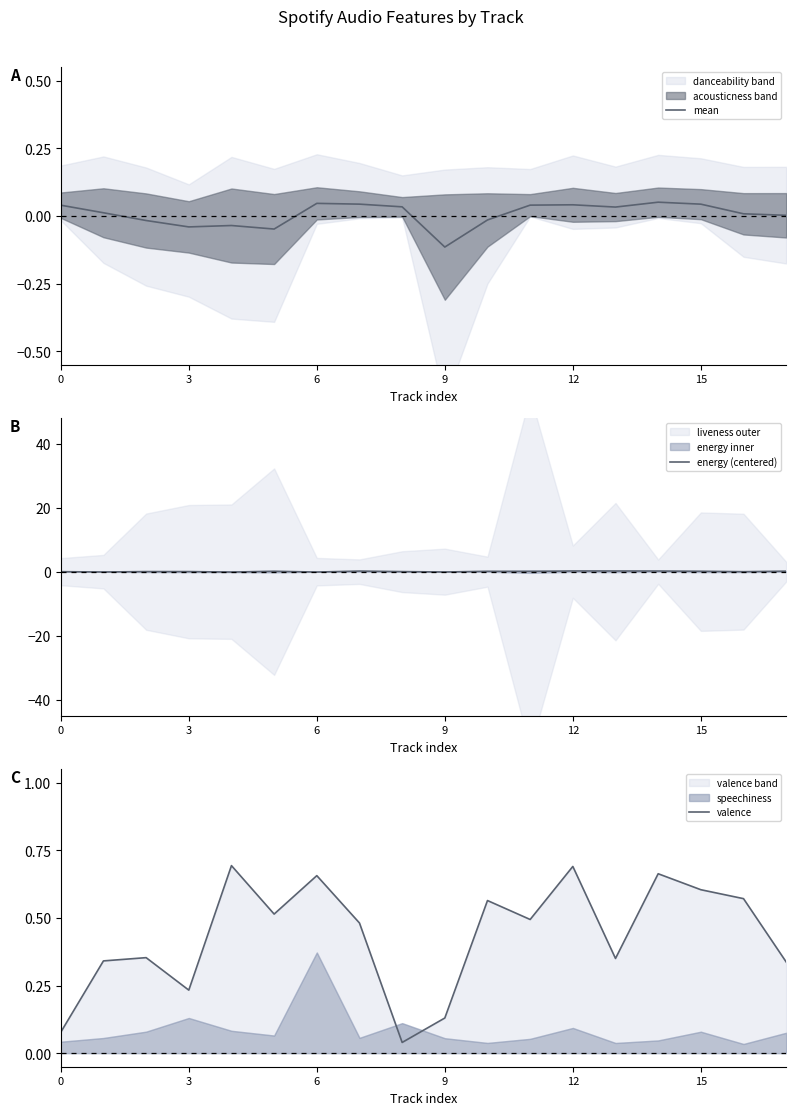

Which series ends up on top after the final intersection of energy (centered) and mean?

energy (centered)